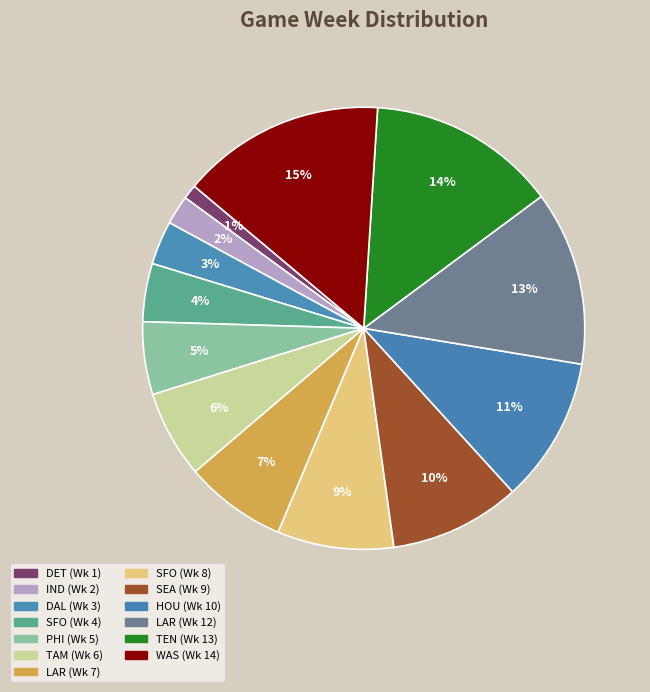

Count the number of slices in the pie.

13